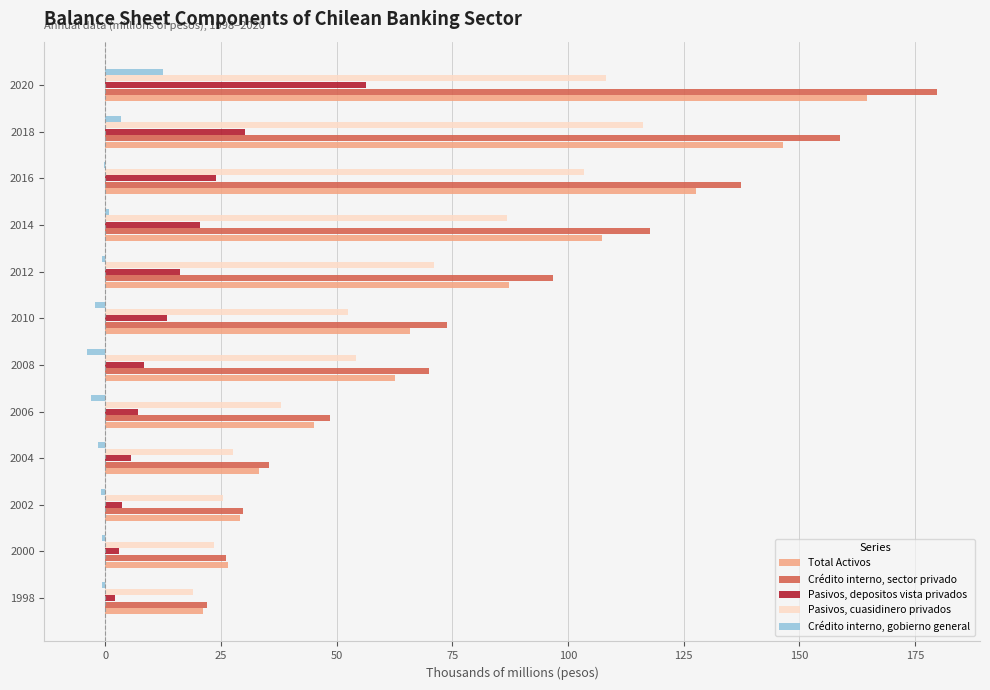

True or false: Total Activos has a value of 10.3 at 1998.

False